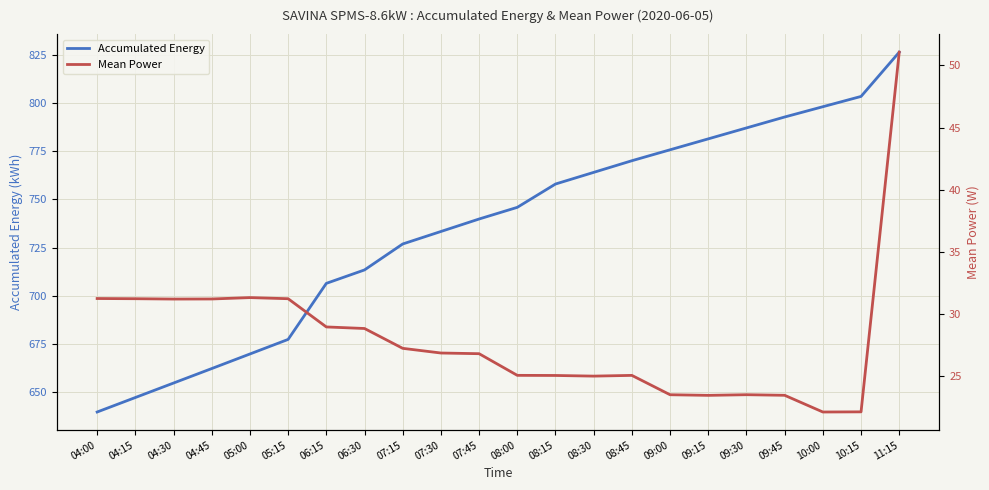

Where is Mean Power nearest to the value 36?

05:00